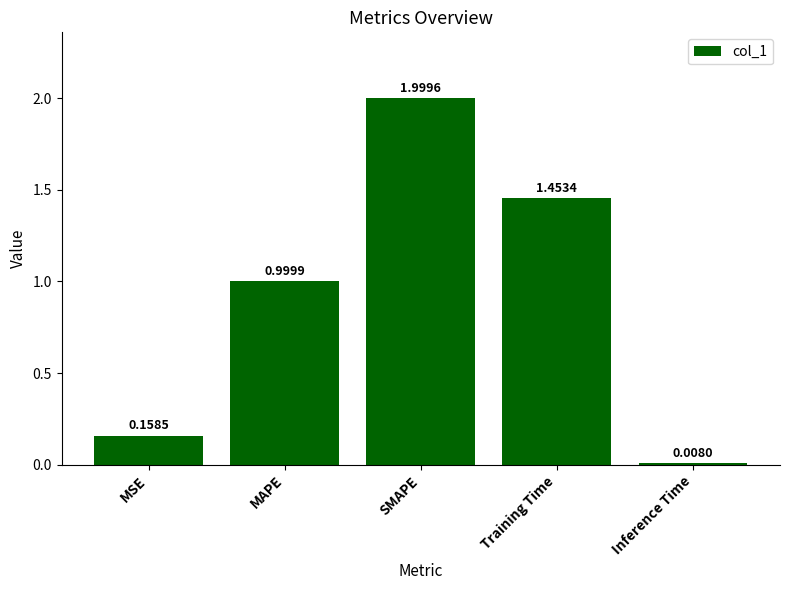

What is the label of the 5th bar from the right?

MSE